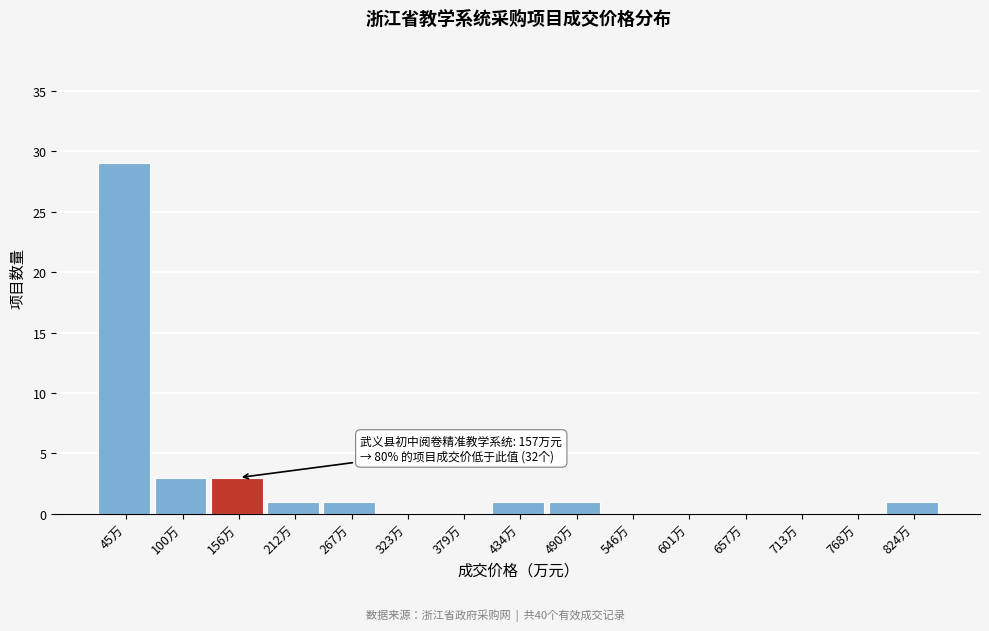

Reading left to right, extract all data points from this chart.

45万=29	100万=3	156万=3	212万=1	267万=1	323万=0	379万=0	434万=1	490万=1	546万=0	601万=0	657万=0	713万=0	768万=0	824万=1